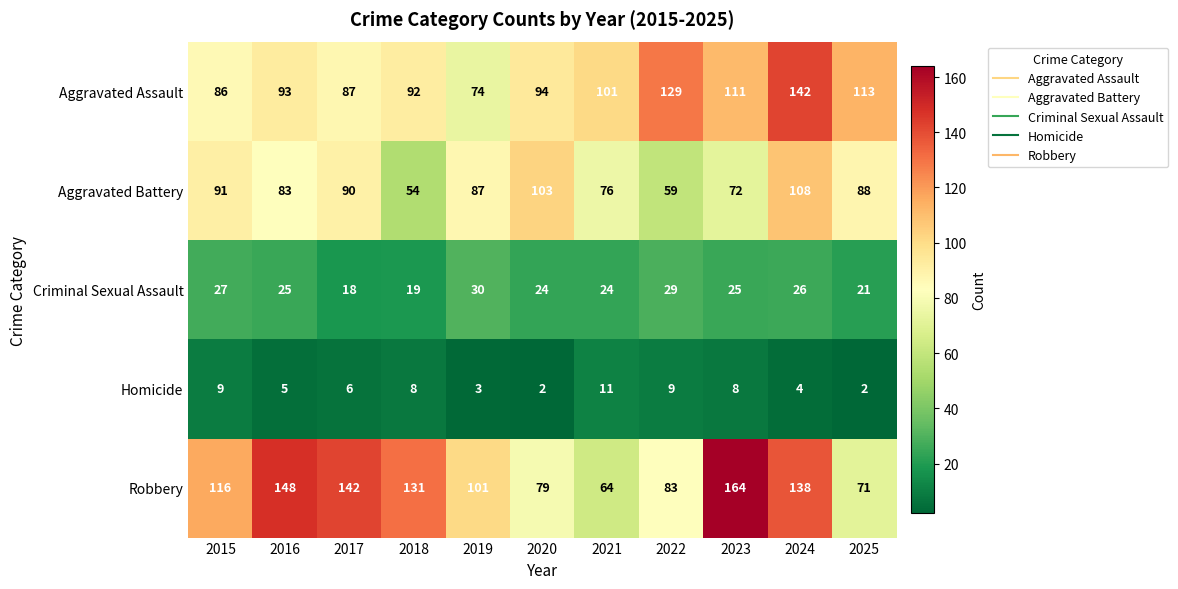

At which label does Homicide first exceed 6?

2015